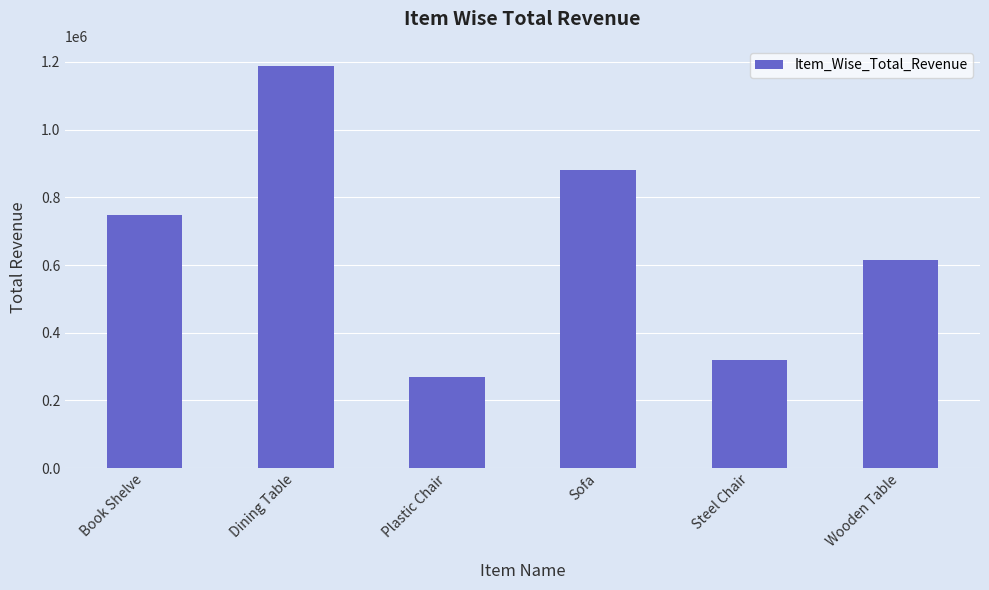

What is the label of the 2nd bar from the left?

Dining Table